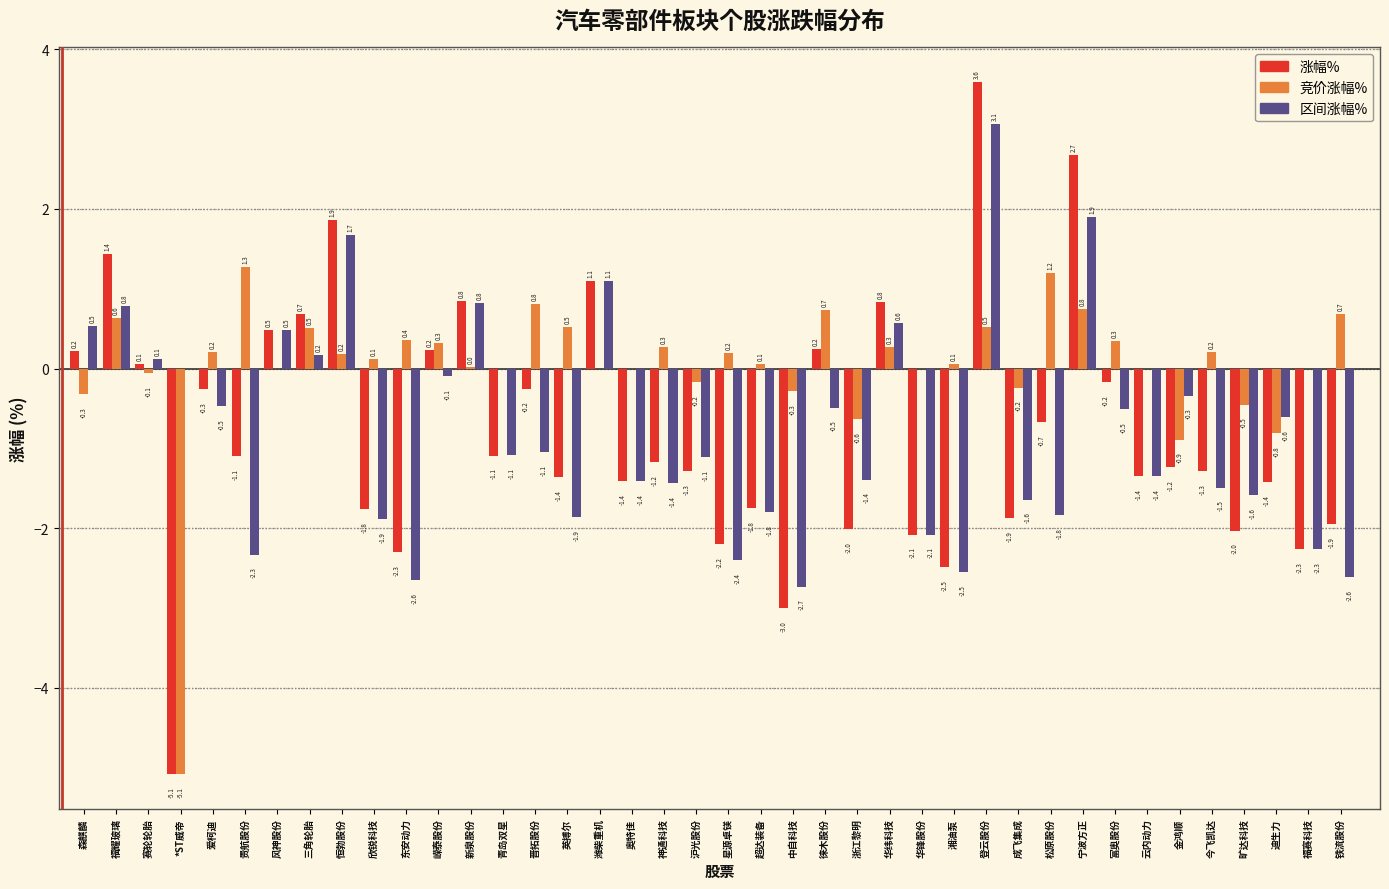

Where does the 区间涨幅% series first go above -1?

森麒麟